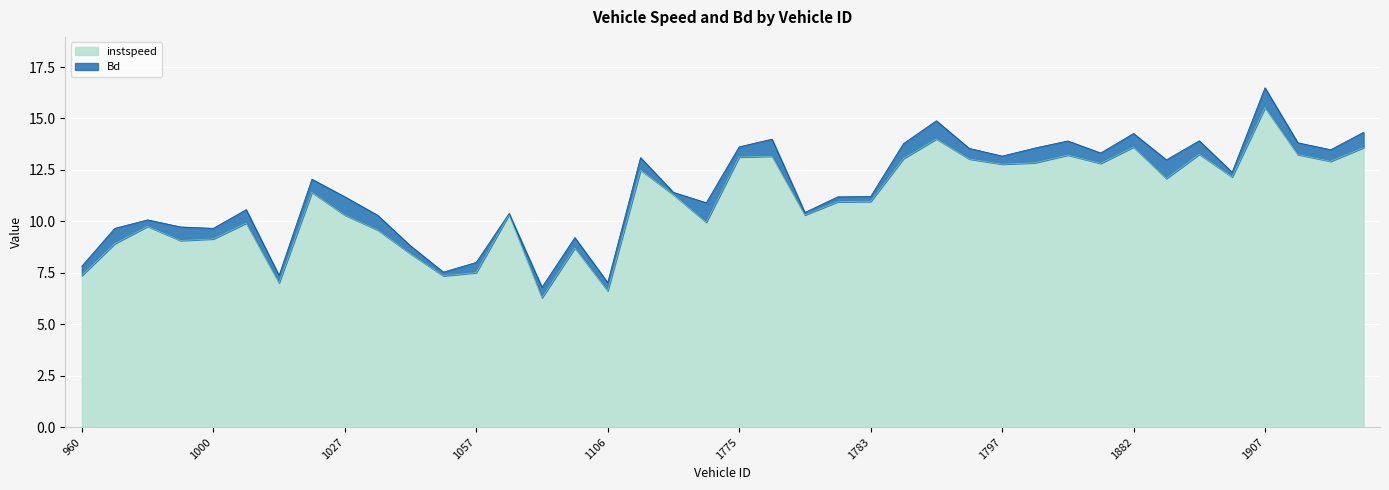

What is the sum of all values?

438.2